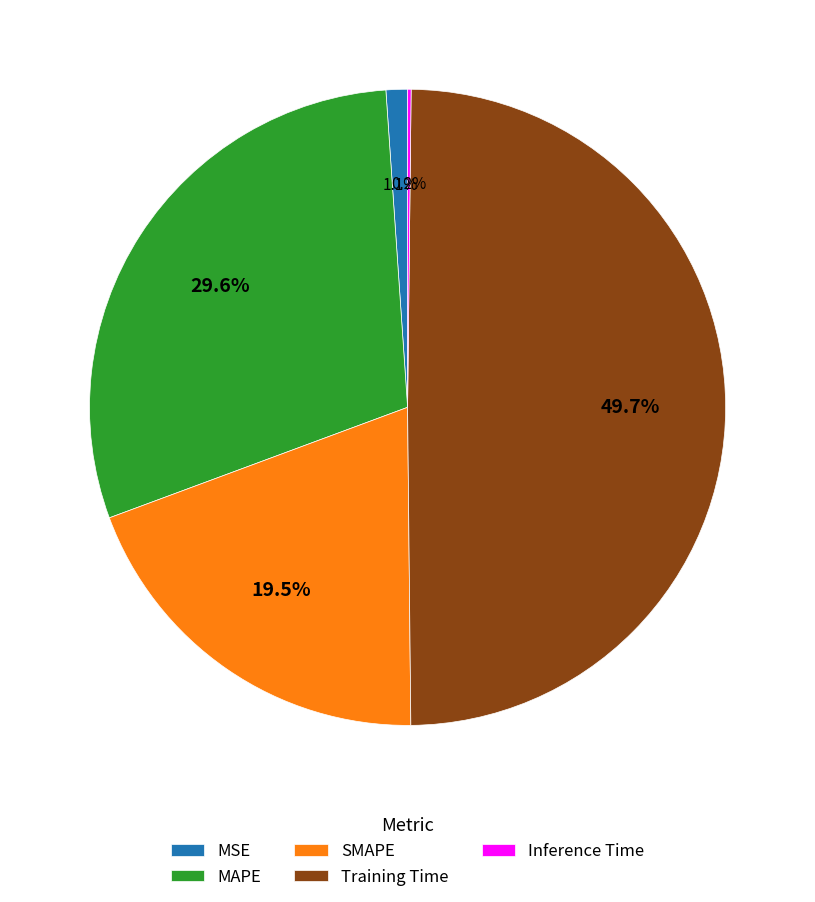

Which has a higher value, Training Time or SMAPE?

Training Time